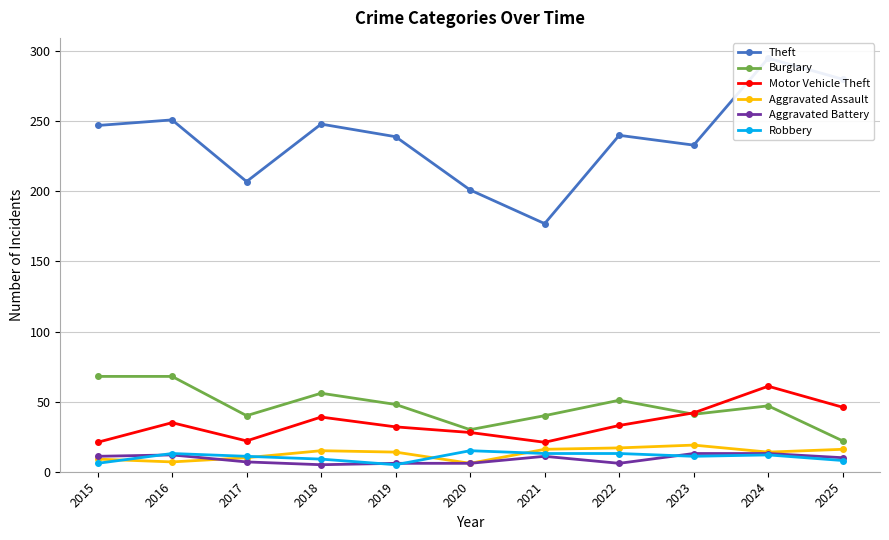

Which series changed the most between 2015 and 2023?

Burglary